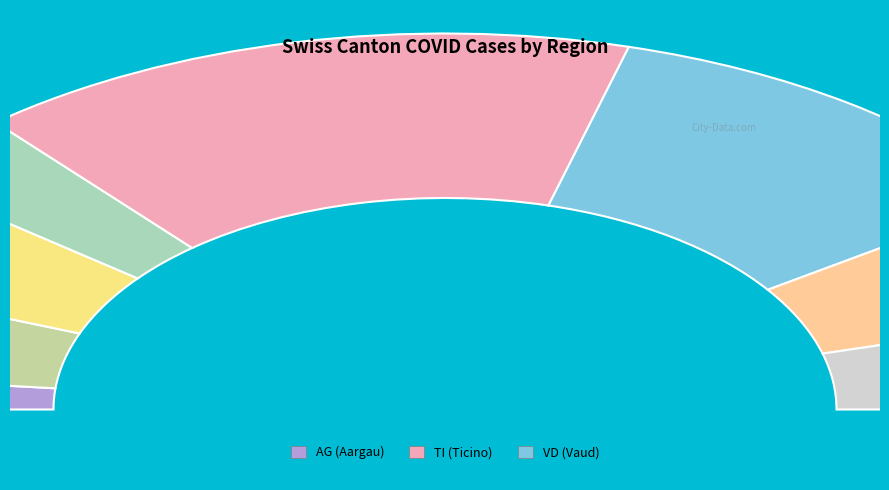

True or false: GE accounts for 4% of the total.

True